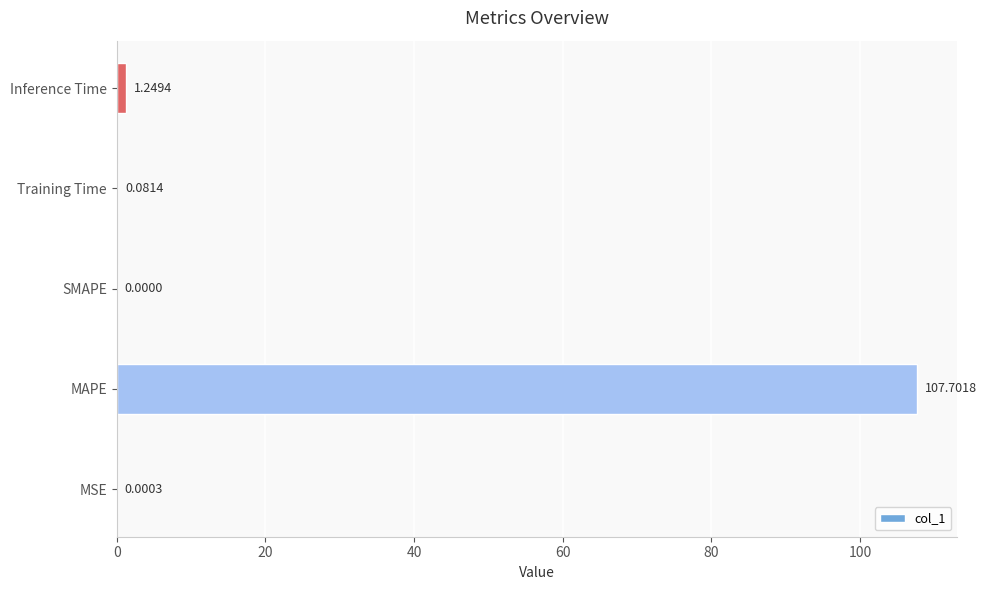

How many positive values are there?

4